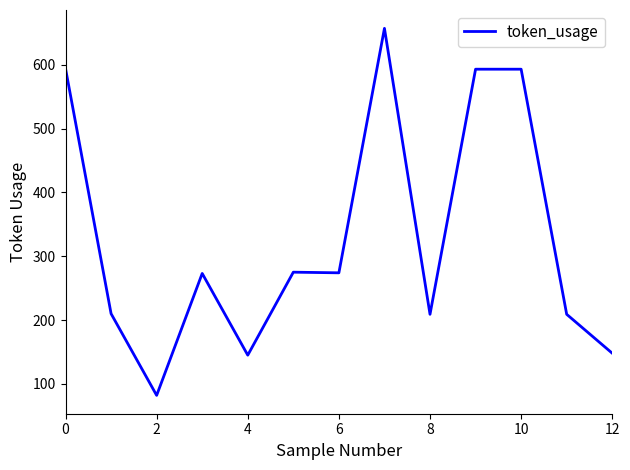

What is the difference between the second highest and minimum values?

512